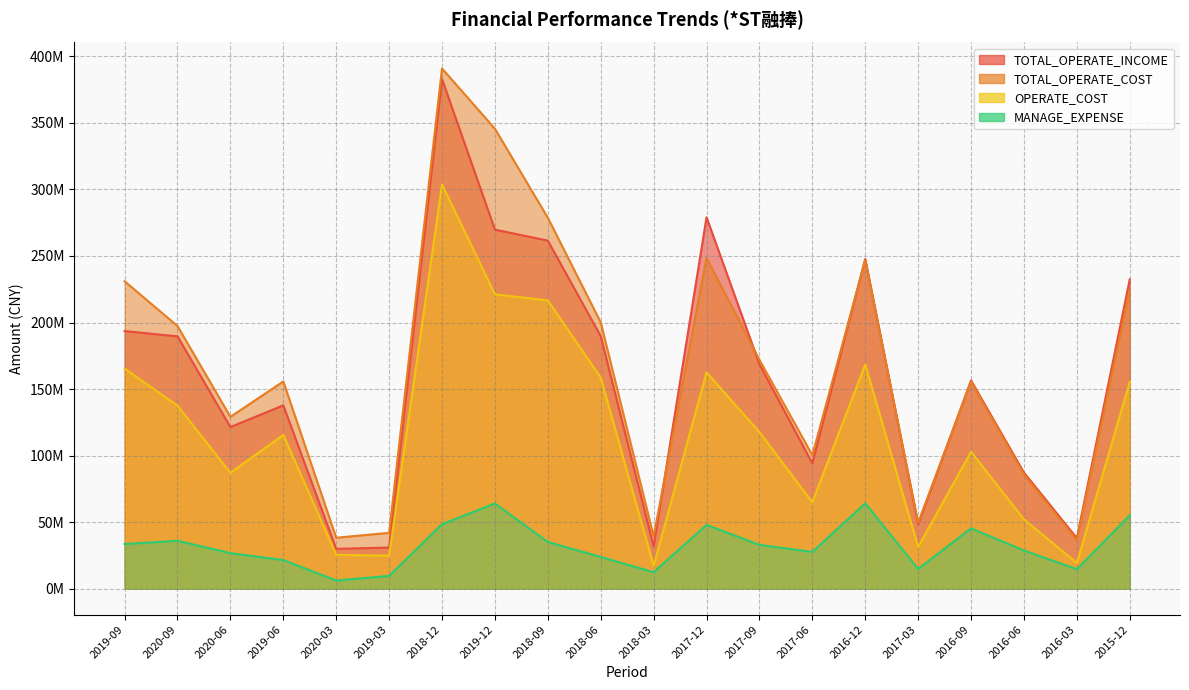

At how many categories does at least one series exceed 44509845?

16